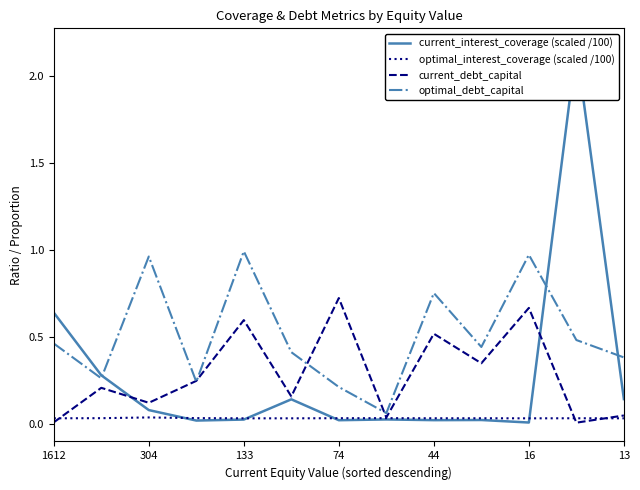

At which category does the chart reach its minimum across all series?

11